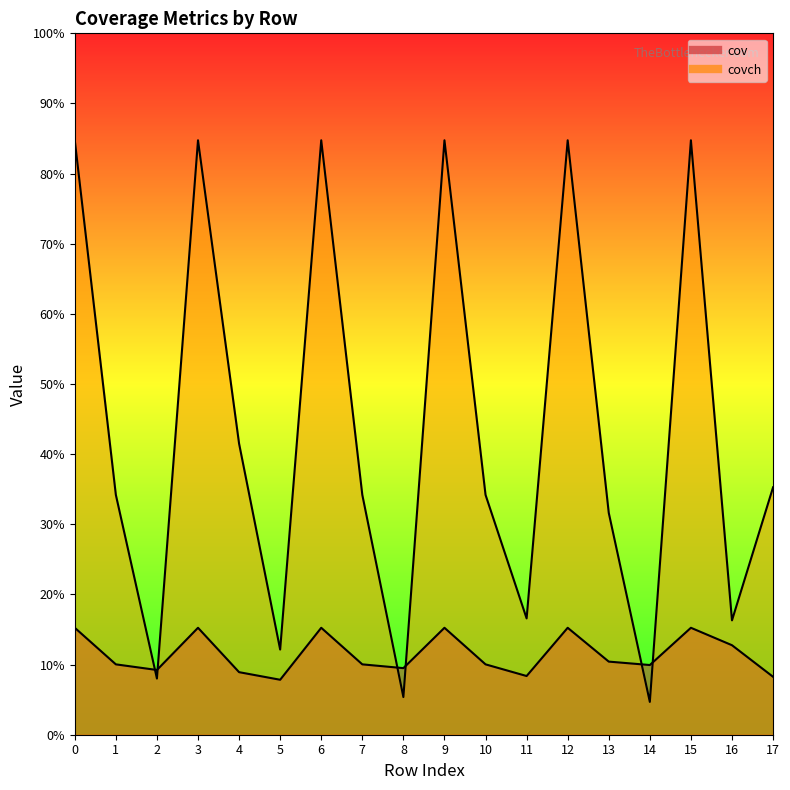

How many interior local peaks does the cov series have?

5